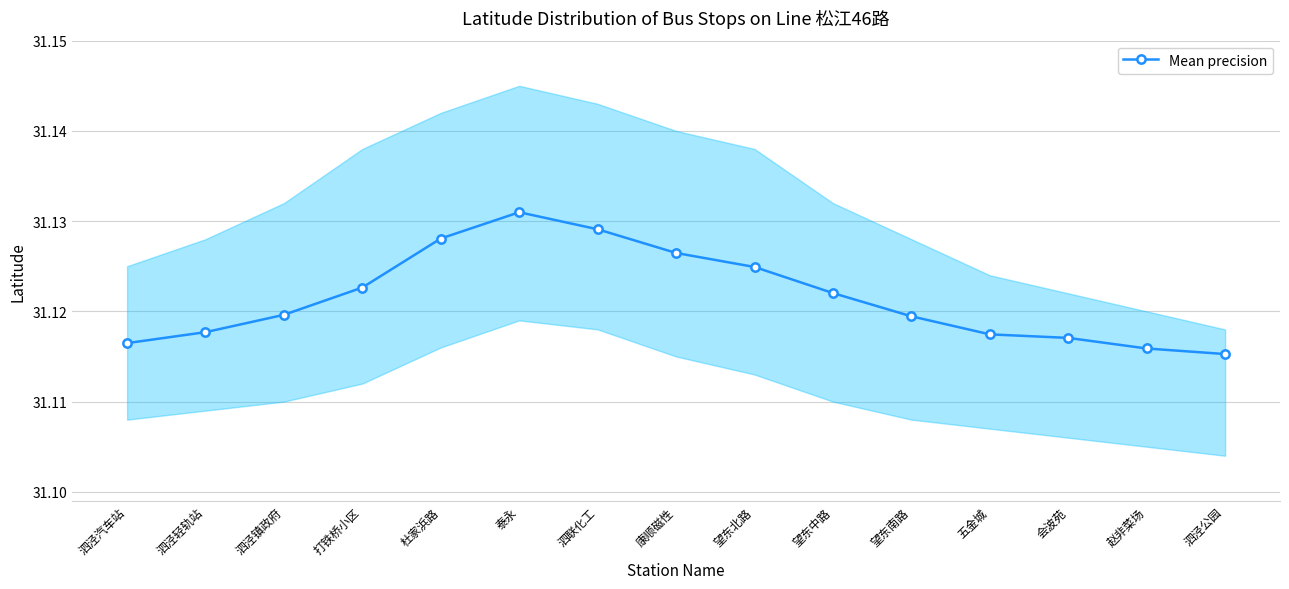

What is the smallest value displayed?

31.1